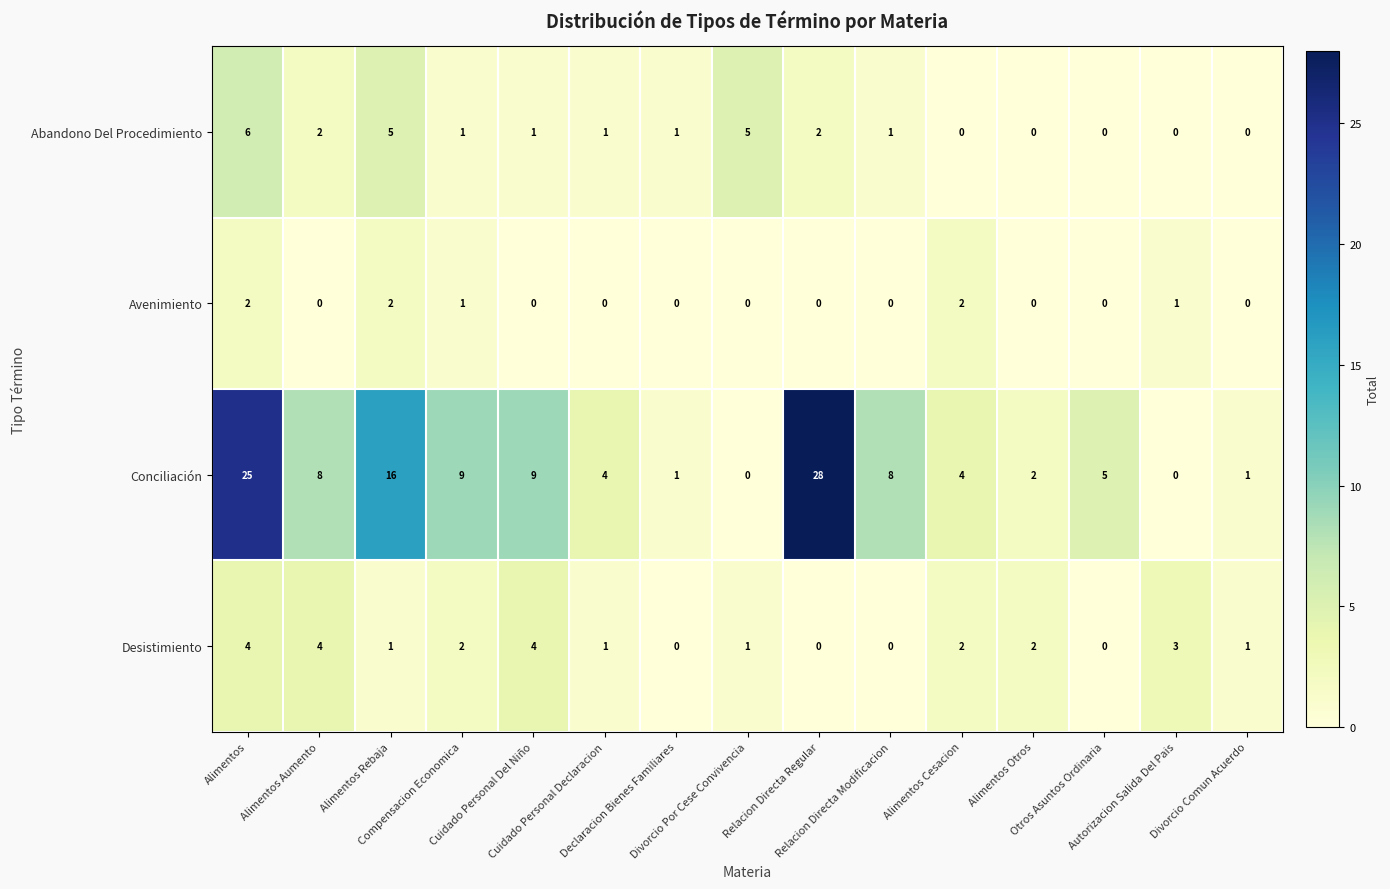

Which series has the largest total across all categories?

Conciliación